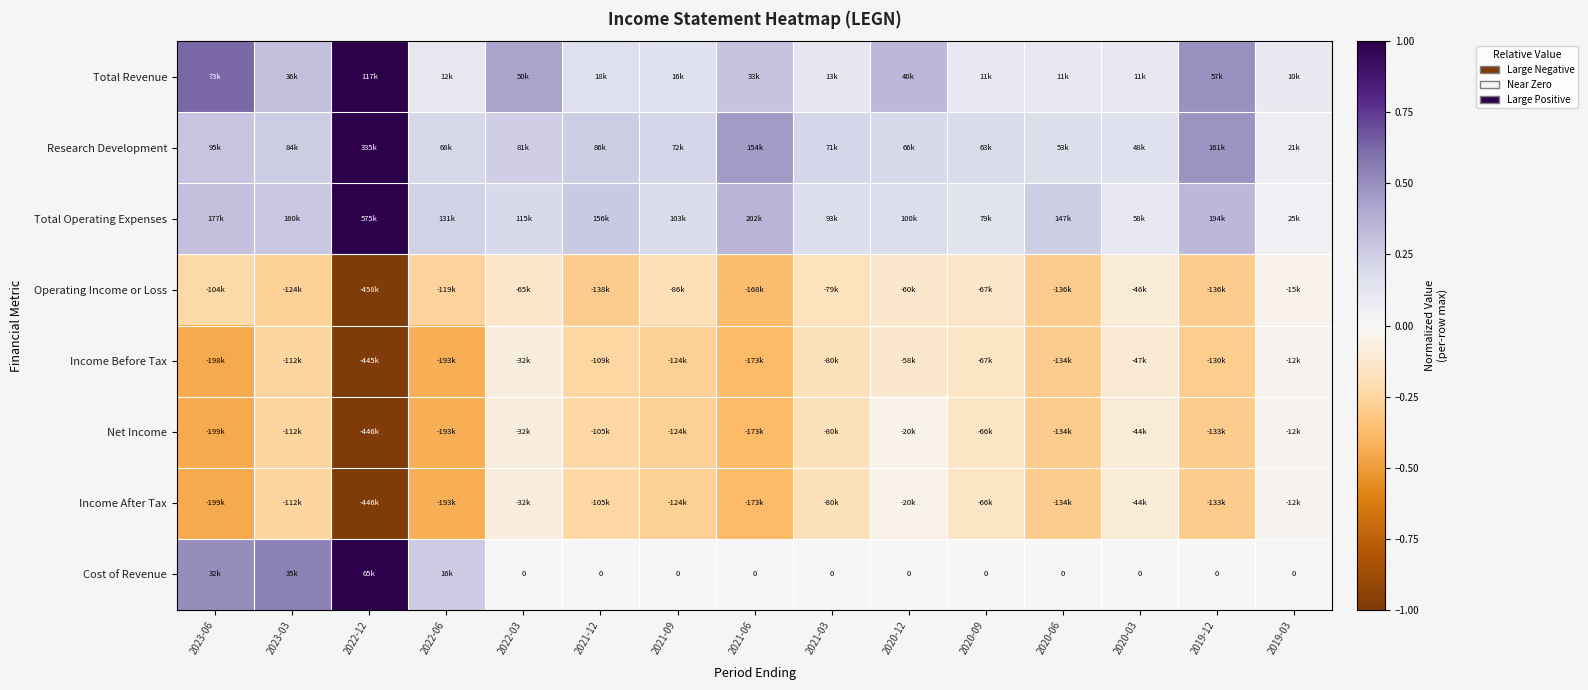

How many data points does each series have?

15